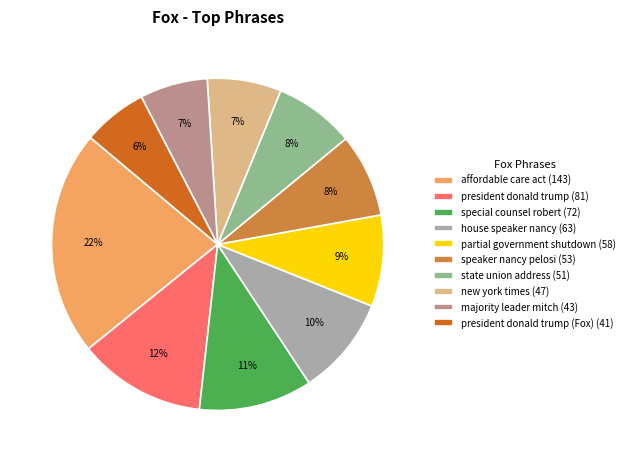

Is it true that speaker nancy pelosi (53) is 15% of the pie?

False